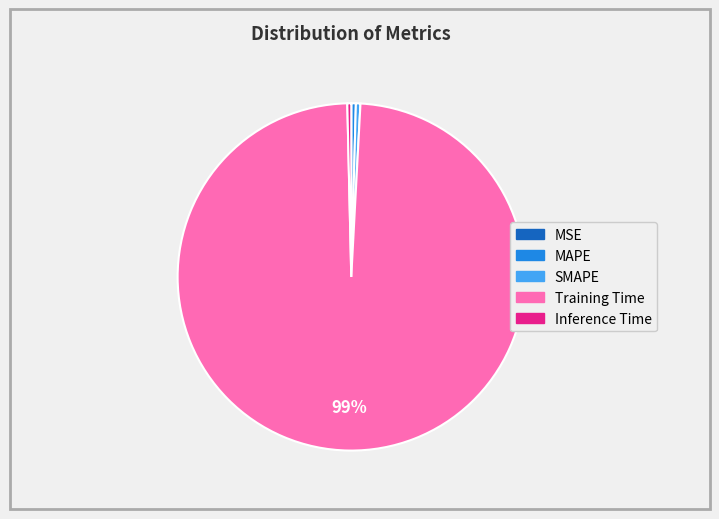

Which has a higher value, Training Time or MAPE?

Training Time